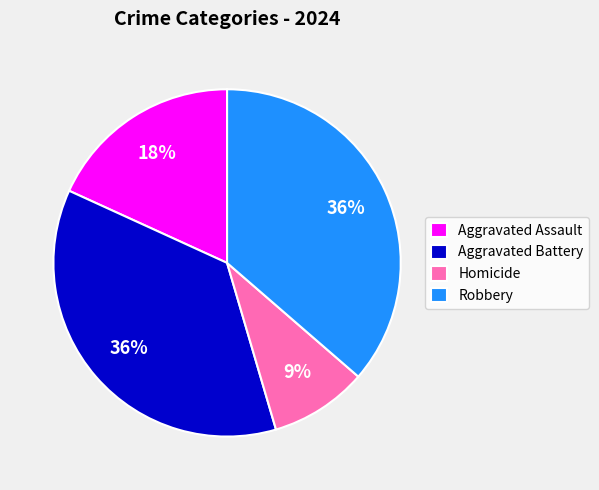

Which has a higher value, Aggravated Battery or Homicide?

Aggravated Battery